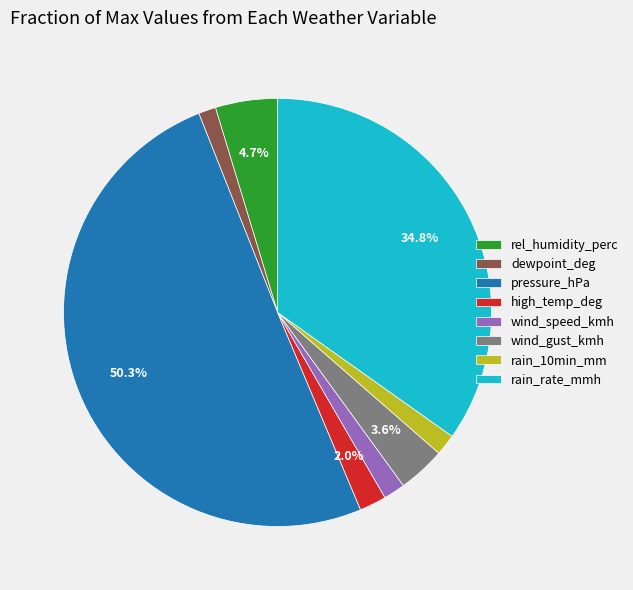

Which slice is the largest?

pressure_hPa